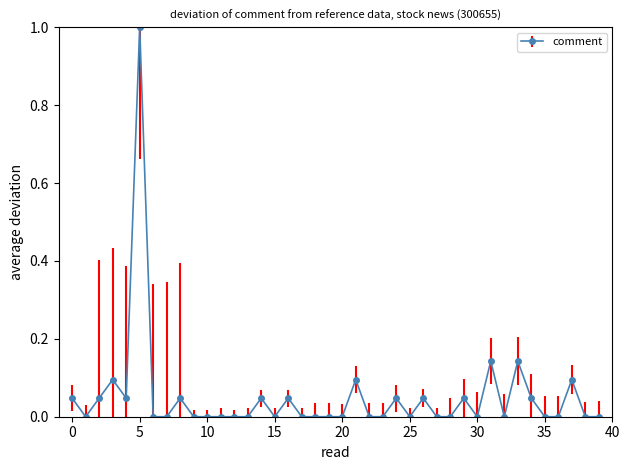

True or false: the data has more than 2 interior local peaks.

True